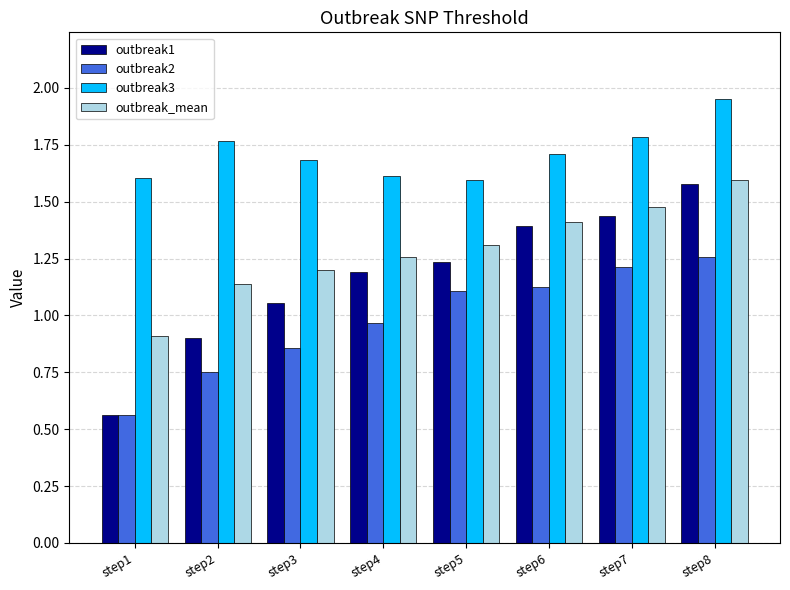

How many outbreak3 values are between 1 and 2?

8